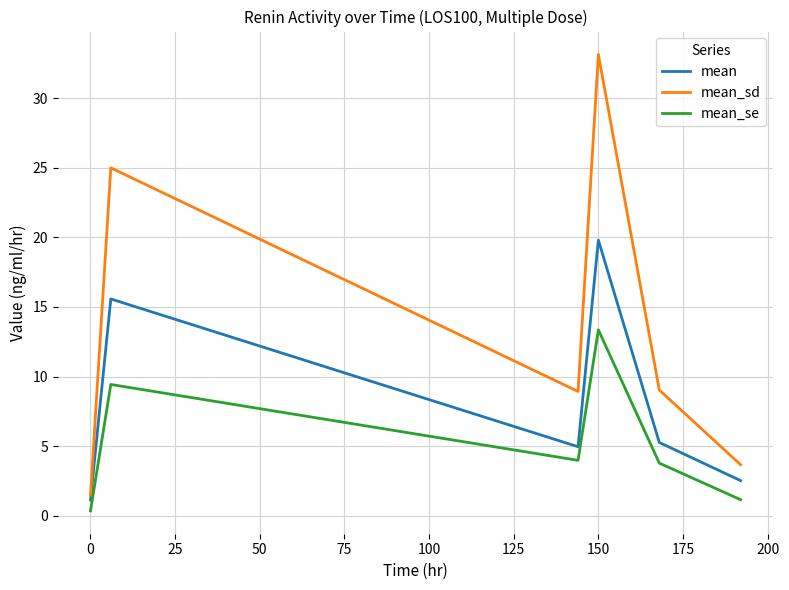

Rank the series by their average value, from lowest to highest.

mean_se, mean, mean_sd